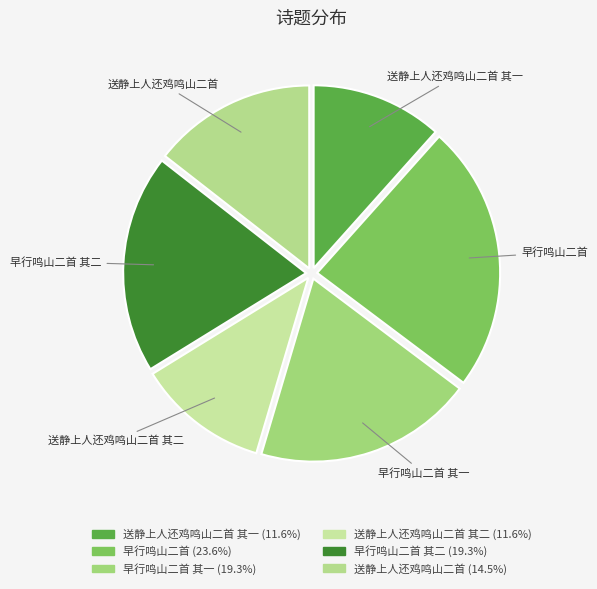

To the nearest percent, what is the average slice percentage?

17%